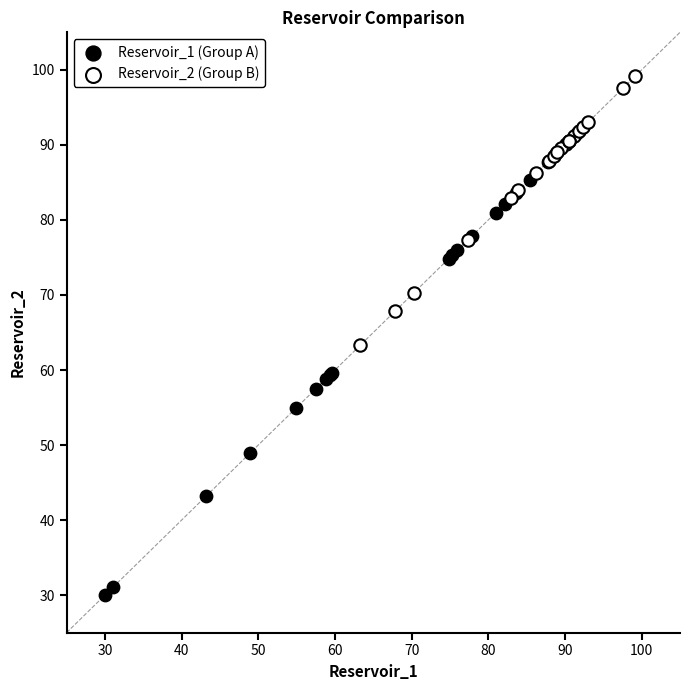

Which series reaches the minimum Y coordinate?

Reservoir_1 (Group A)